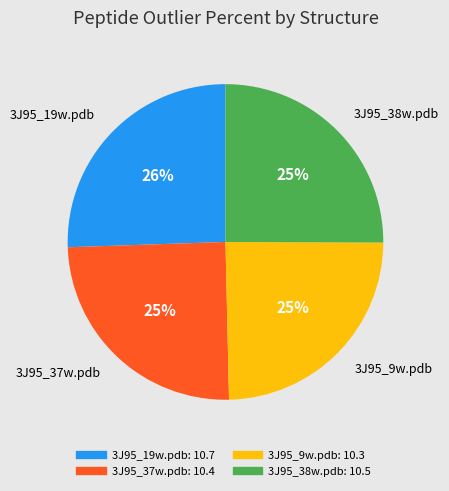

What percentage is the 3J95_9w.pdb slice, to the nearest percent?

25%